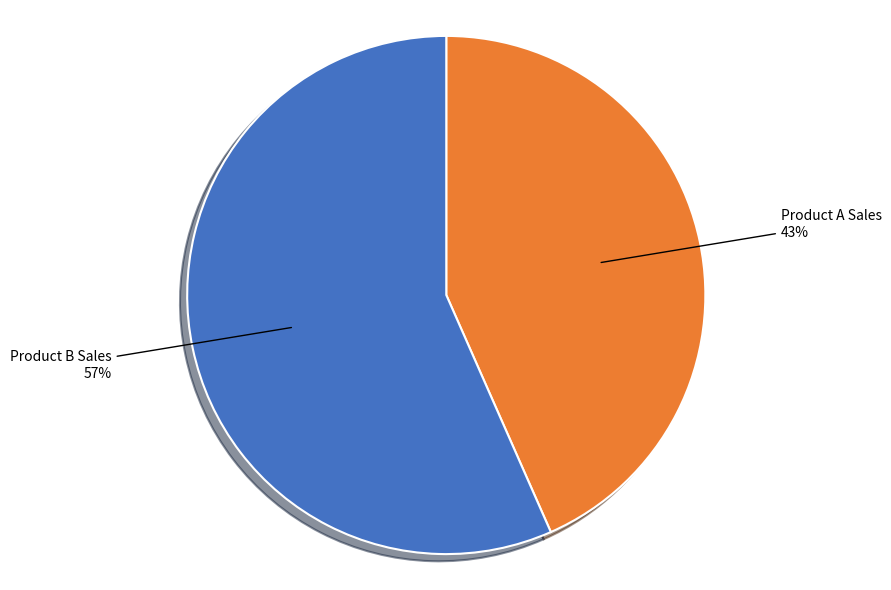

Count the number of slices in the pie.

2